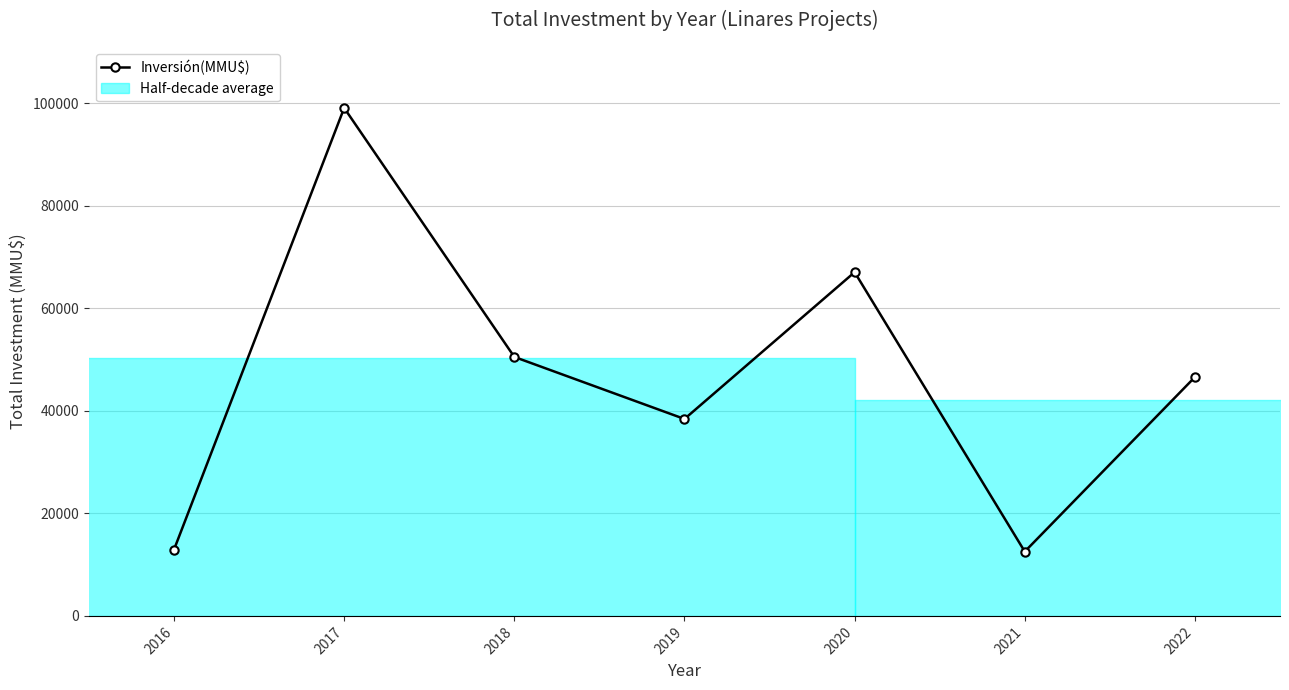

Does the chart have visible grid lines?

Yes